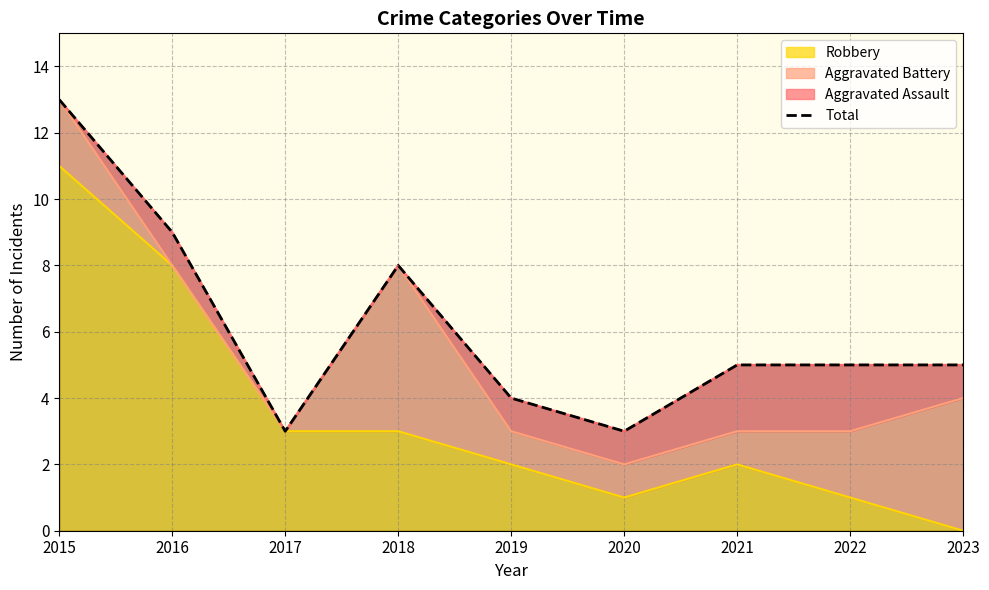

How many interior local valleys (lower than both neighbors) does the data have?

2